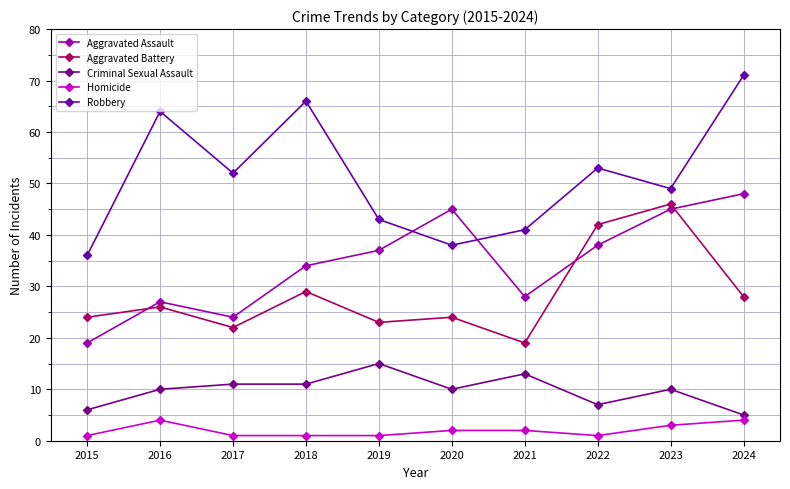

True or false: Aggravated Assault and Criminal Sexual Assault cross at least once.

False